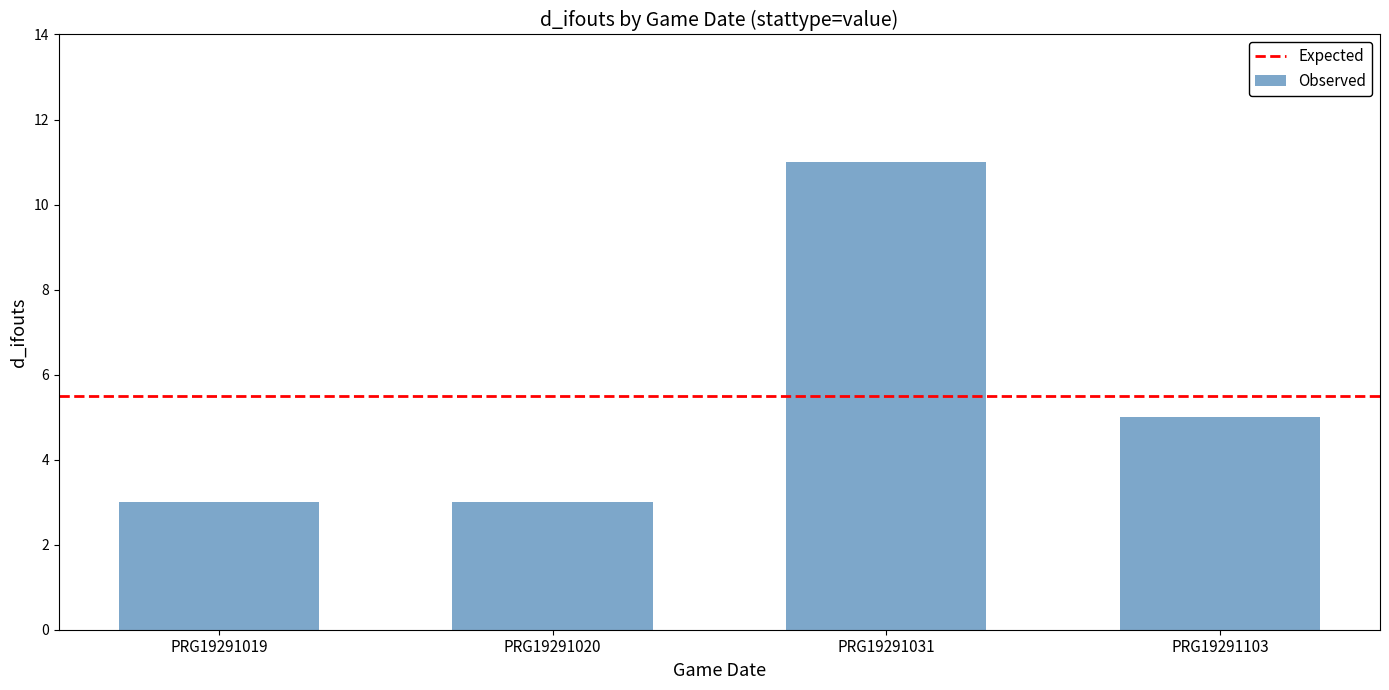

Reading left to right, list all the values displayed in this chart.

PRG19291019=3	PRG19291020=3	PRG19291031=11	PRG19291103=5